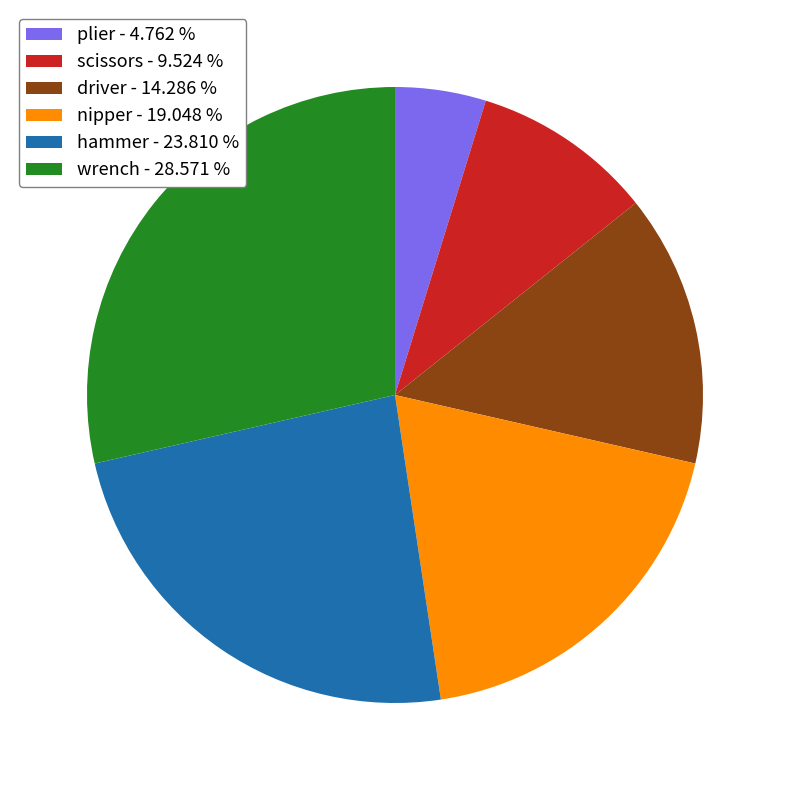

Combined, do driver - 14.286 % and hammer - 23.810 % account for over 50%?

No